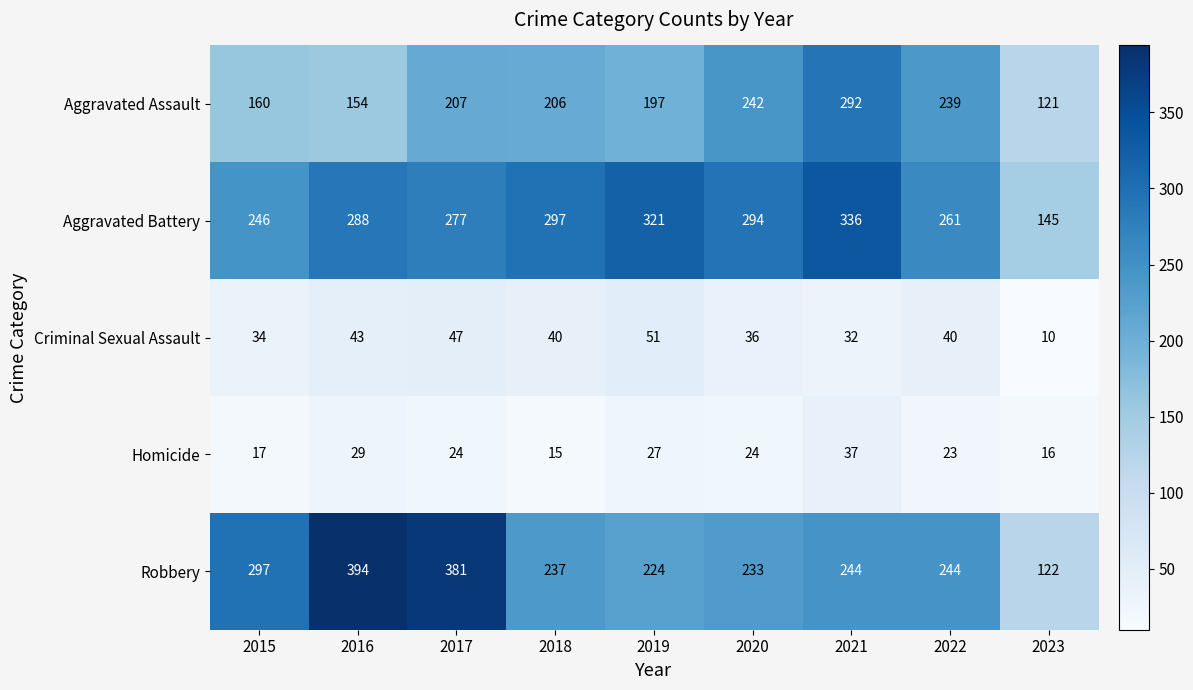

Which series has the largest total across all categories?

Aggravated Battery